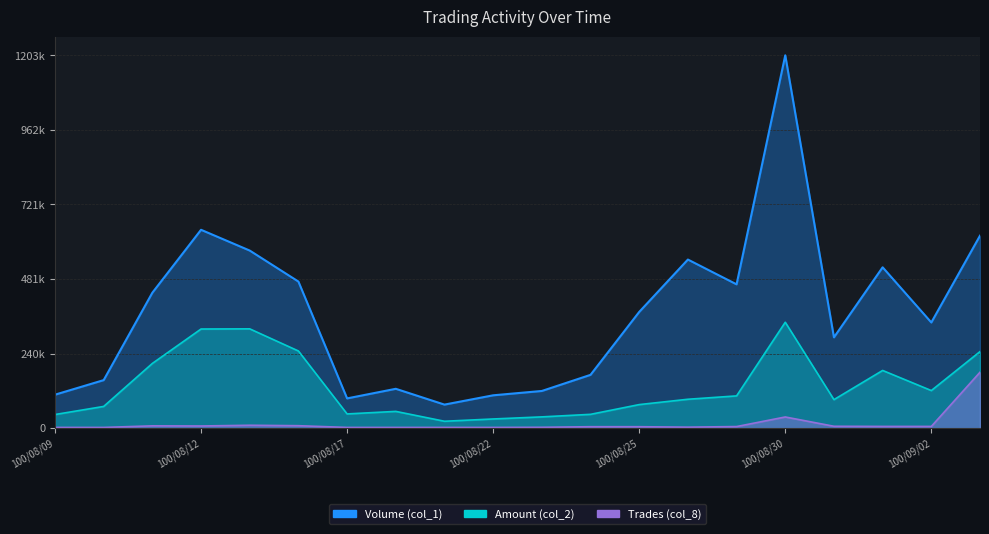

What is the sum of all Volume (col_1) values?

7443000.0